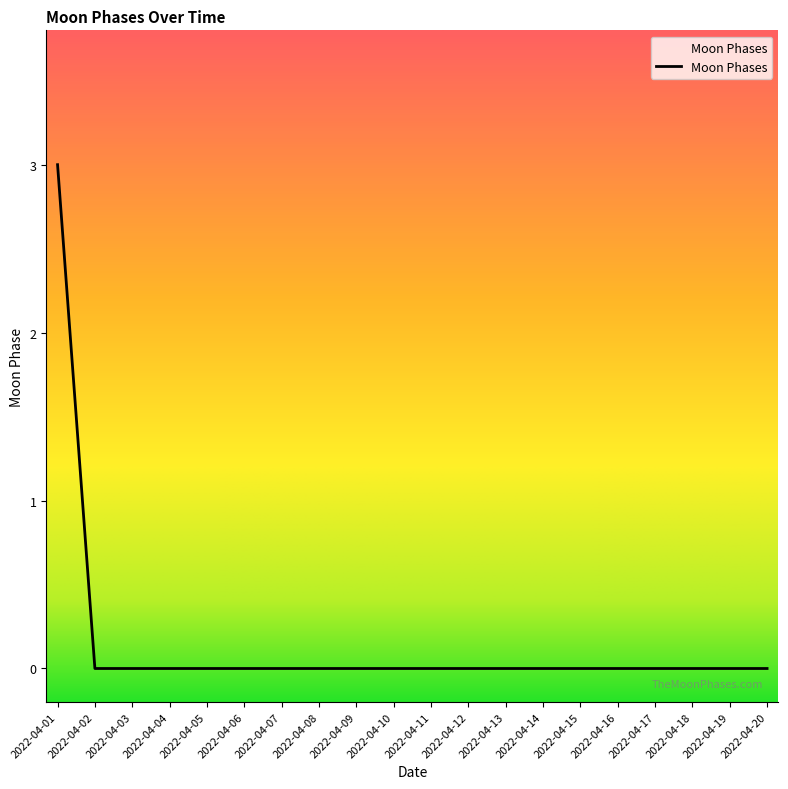

The value at 2022-04-16 is 0. True or false?

True